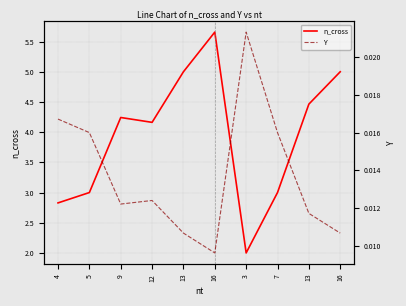

How many lines are shown in the chart?

2